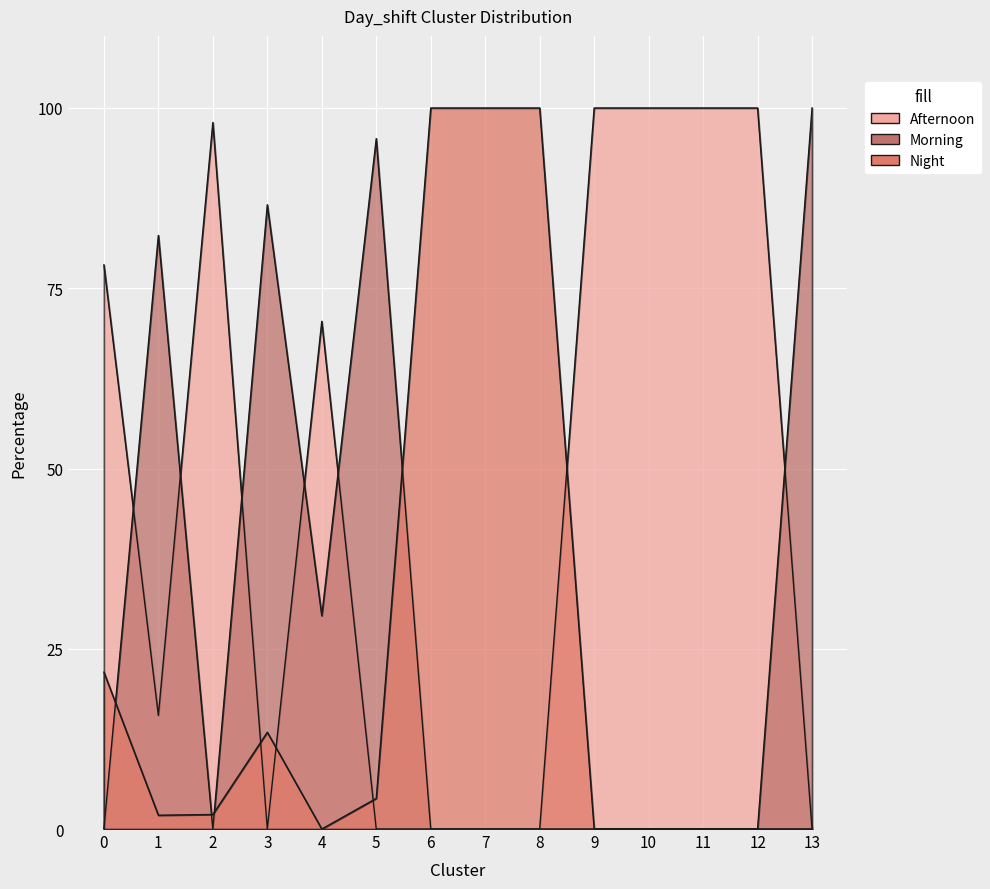

Reading left to right, what are all the values shown in this chart?

Afternoon: 78.2	15.8	98.0	0.0	70.4	0.0	0.0	0.0	0.0	100.0	100.0	100.0	100.0	0.0
Morning: 0.0	82.3	0.0	86.6	29.6	95.8	0.0	0.0	0.0	0.0	0.0	0.0	0.0	100.0
Night: 21.8	1.9	2.0	13.4	0.0	4.2	100.0	100.0	100.0	0.0	0.0	0.0	0.0	0.0